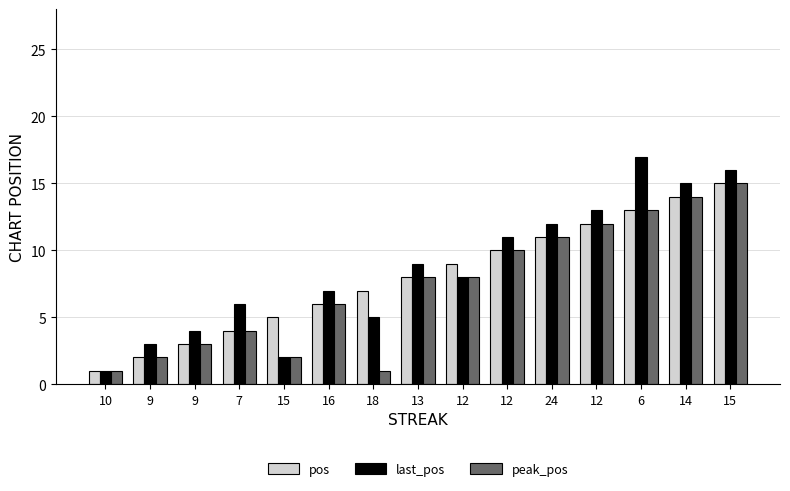

What is the sum of the pos values at 9 and 14?

16